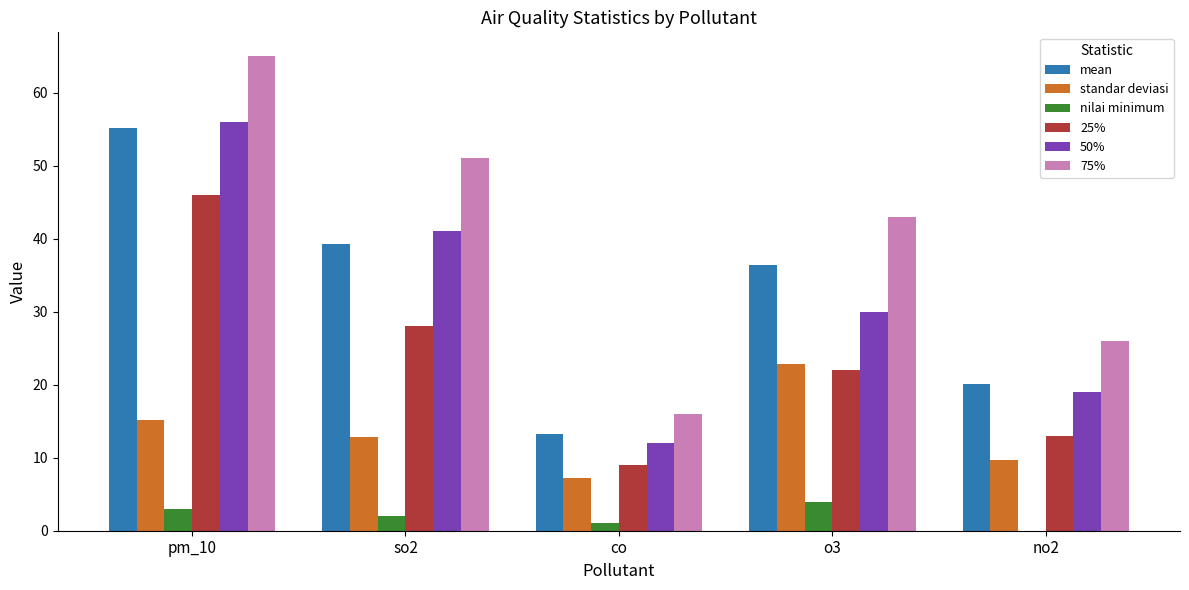

Where is 50% nearest to the value 34?

o3